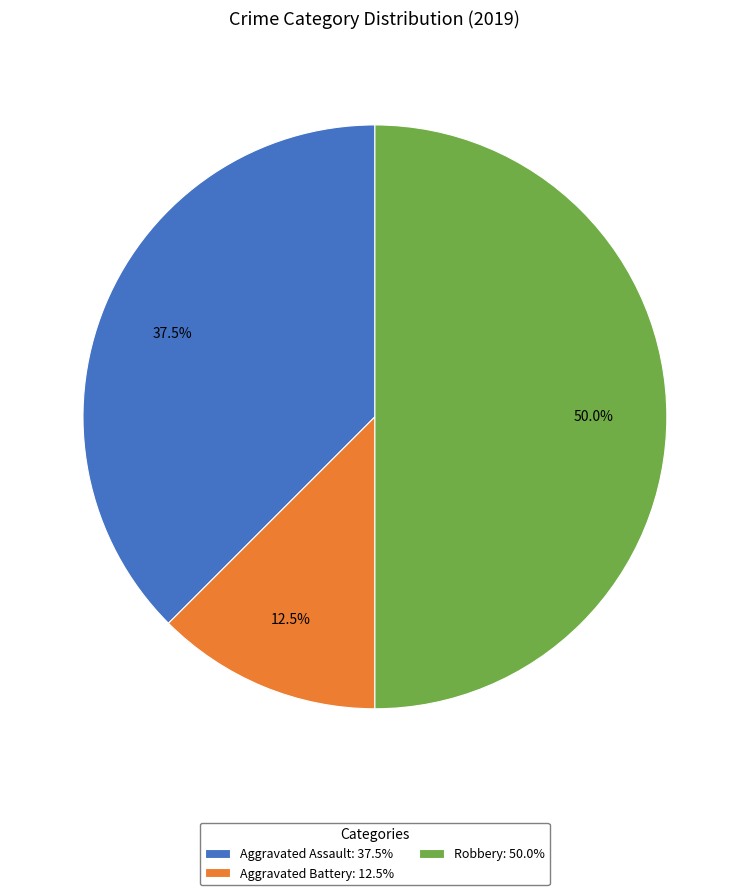

Rank the categories by value from lowest to highest.

Aggravated Battery, Aggravated Assault, Robbery